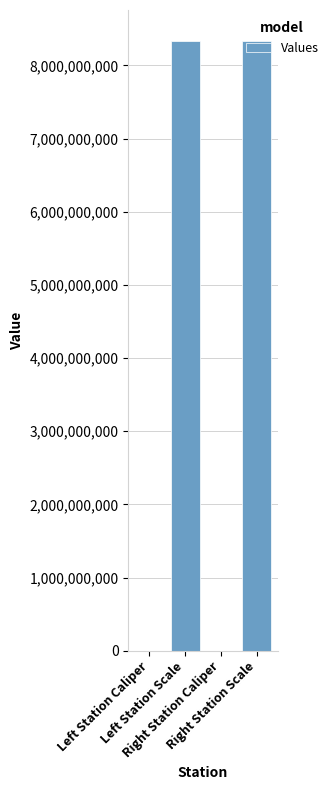

What is the difference between the values at Right Station Caliper and Left Station Scale?

8339993143